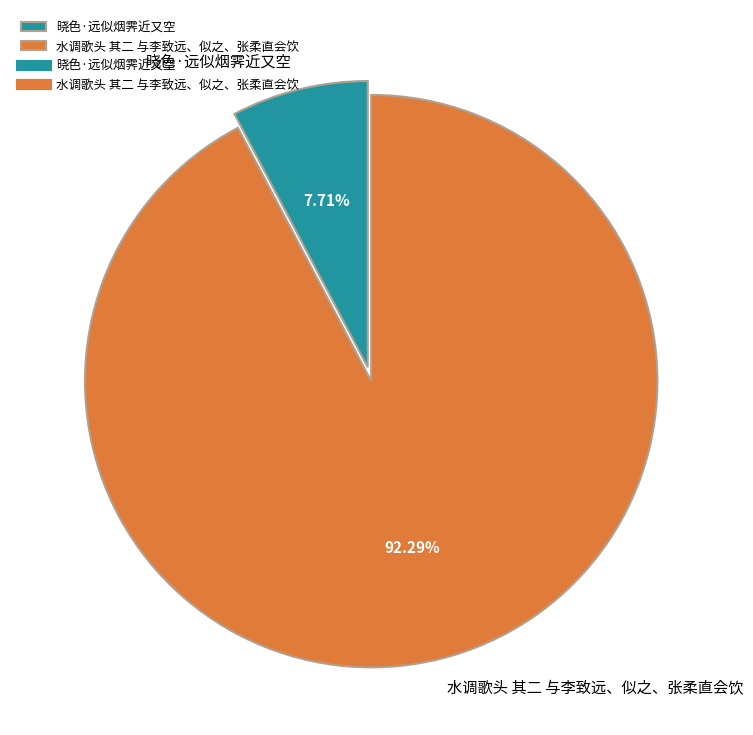

Approximately how many times larger is the value at 水调歌头 其二 与李致远、似之、张柔直会饮 compared to 晓色·远似烟霁近又空?

12.0